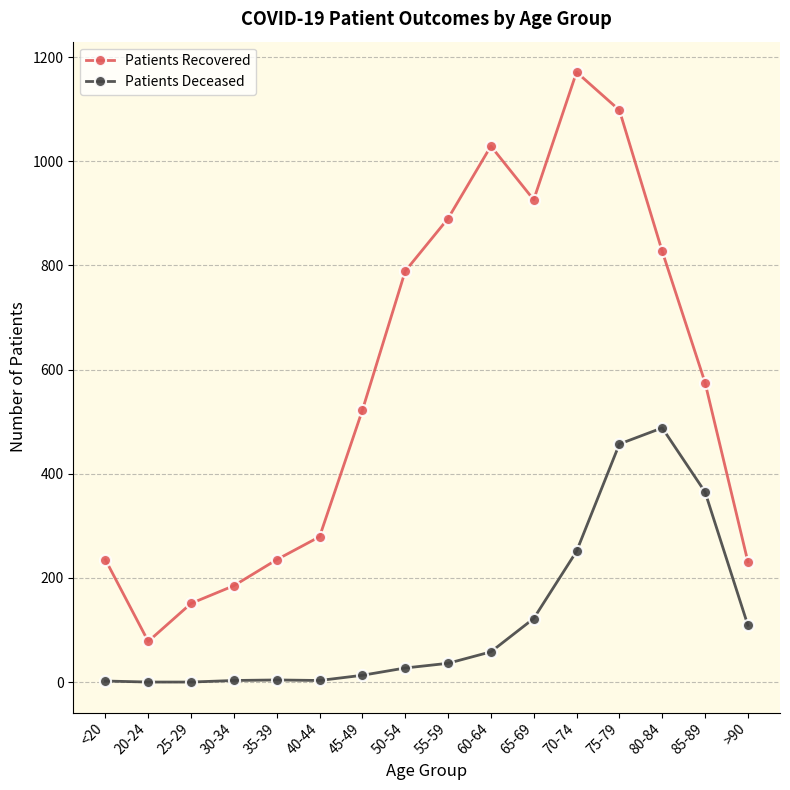

Is the value of Patients Deceased at 75-79 greater than the value of Patients Recovered at 45-49?

No